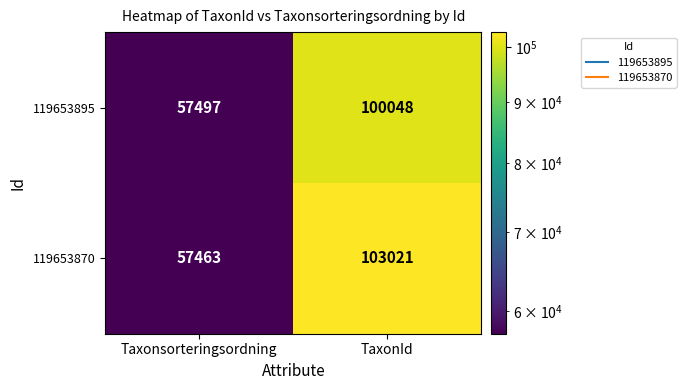

Reading left to right, transcribe all the data shown in this chart.

119653895: 57497	100048
119653870: 57463	103021